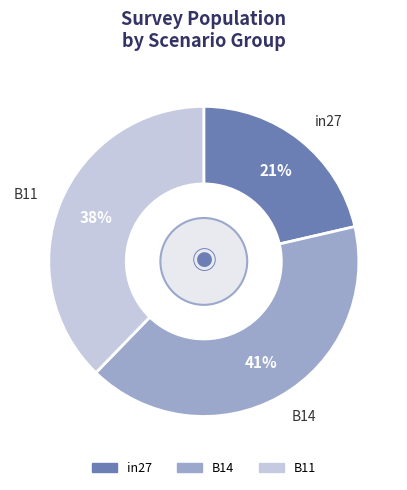

To the nearest percent, what is the combined percentage of B14 and in27?

62%